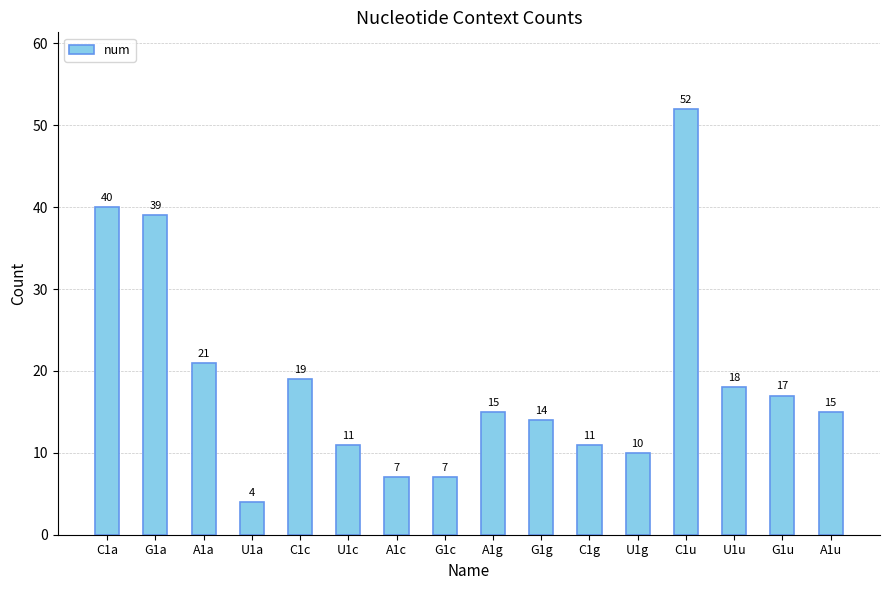

Where does the data first go above 15?

C1a